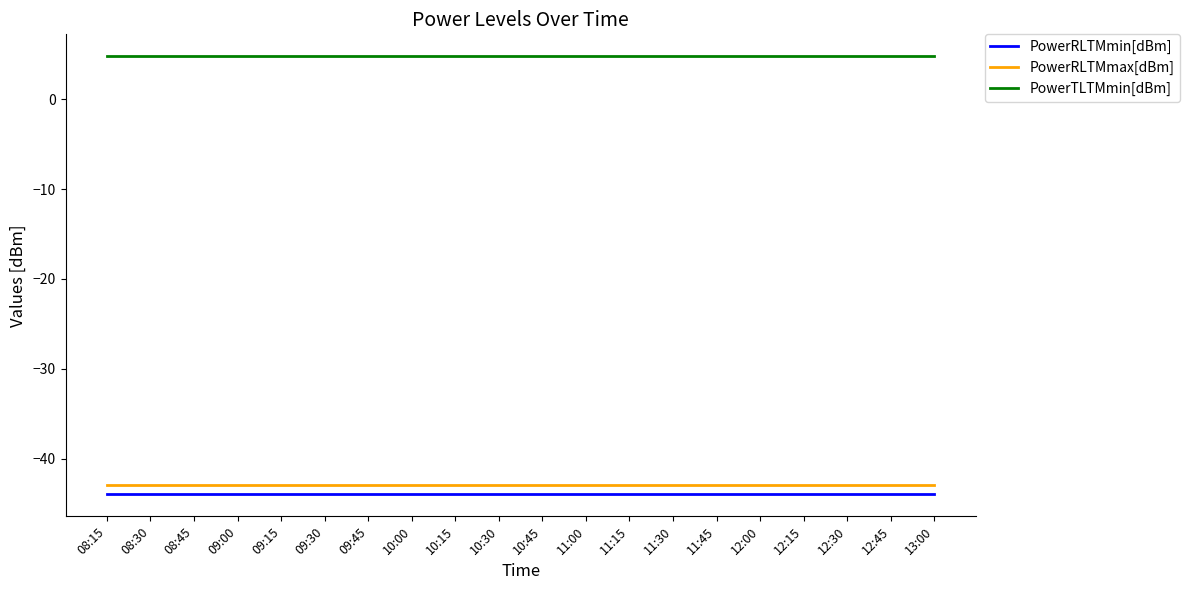

Is it true that PowerRLTMmax[dBm] equals -74.4 at 13:00?

False